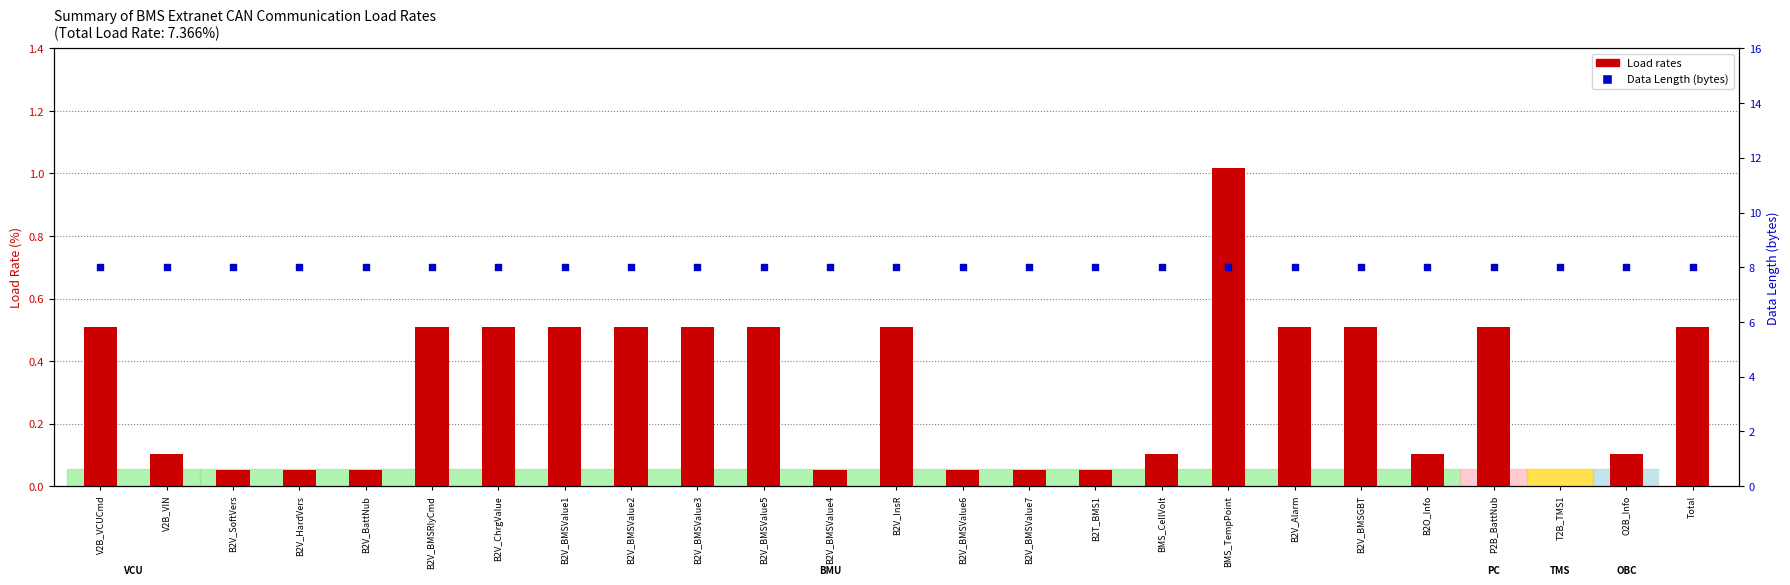

Is the value of Data Length (bytes) at B2V_HardVers greater than the value of Load rates at B2V_BMSValue5?

Yes